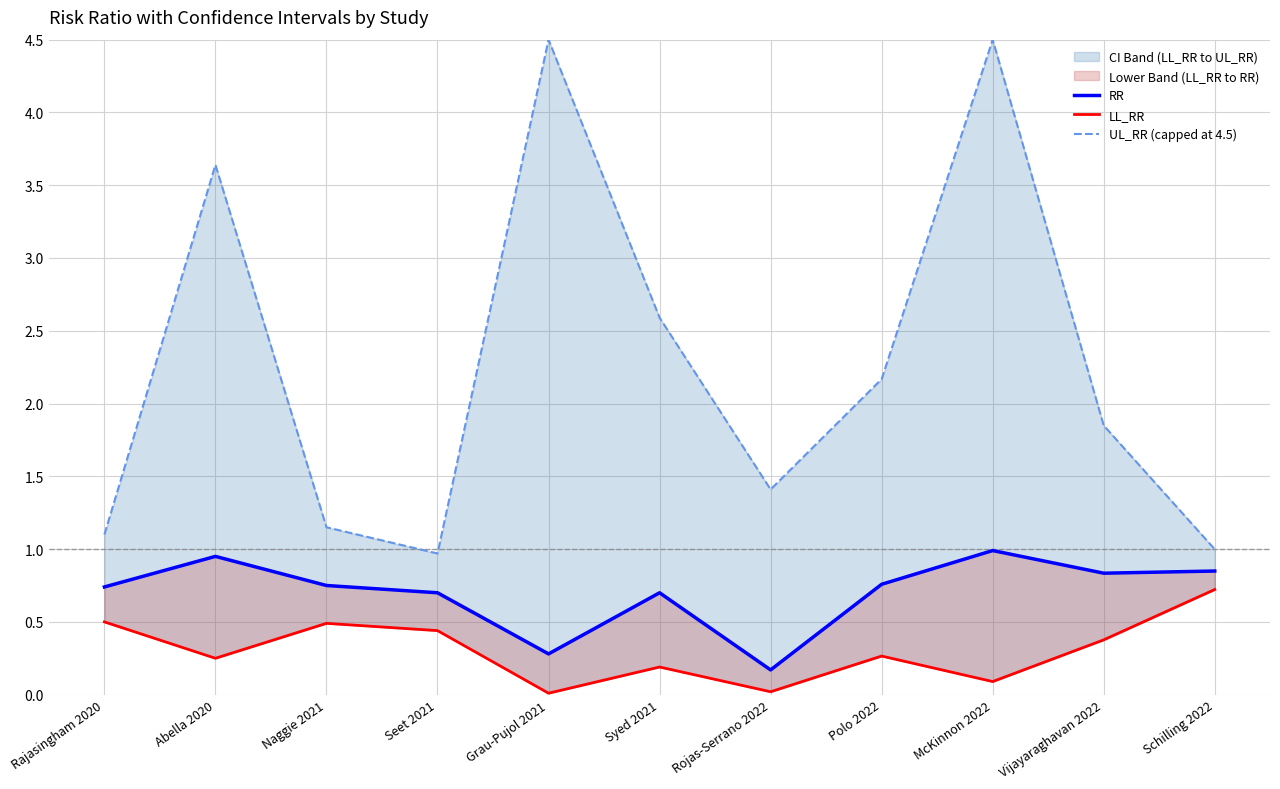

List the series in order of their peak value, highest first.

UL_RR (capped at 4.5), RR, LL_RR